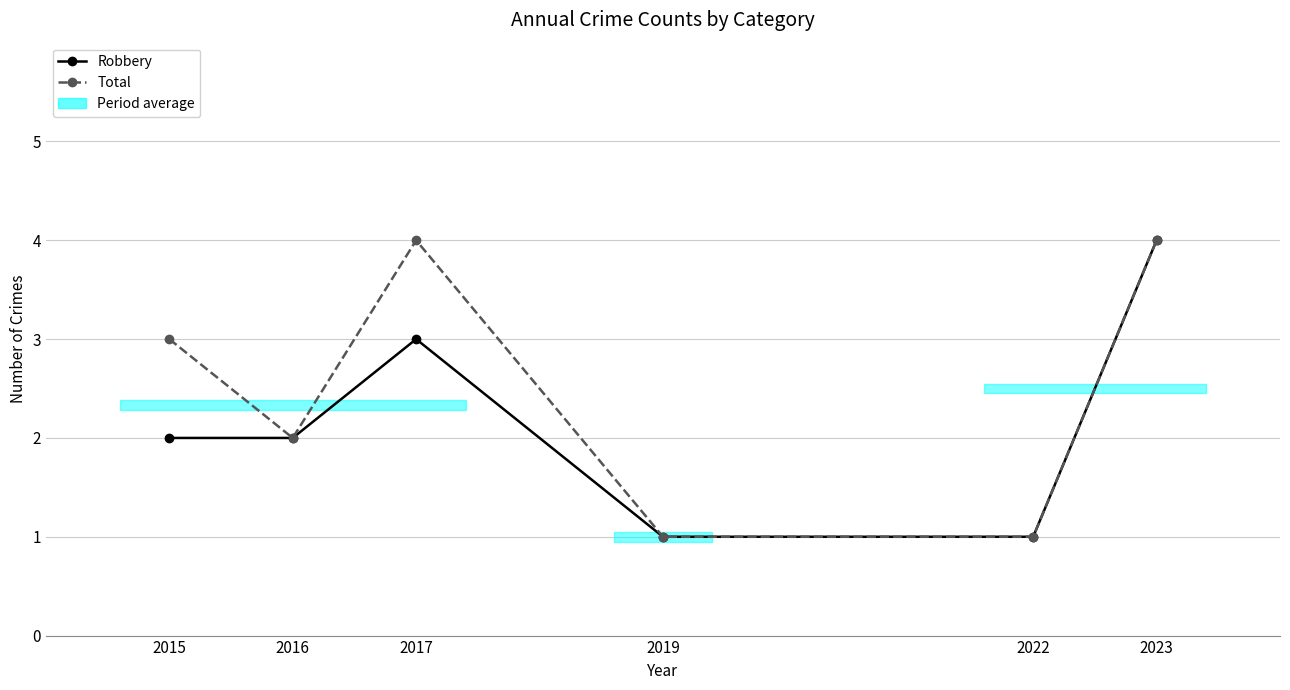

Rank the series by their average value, from lowest to highest.

Robbery, Total